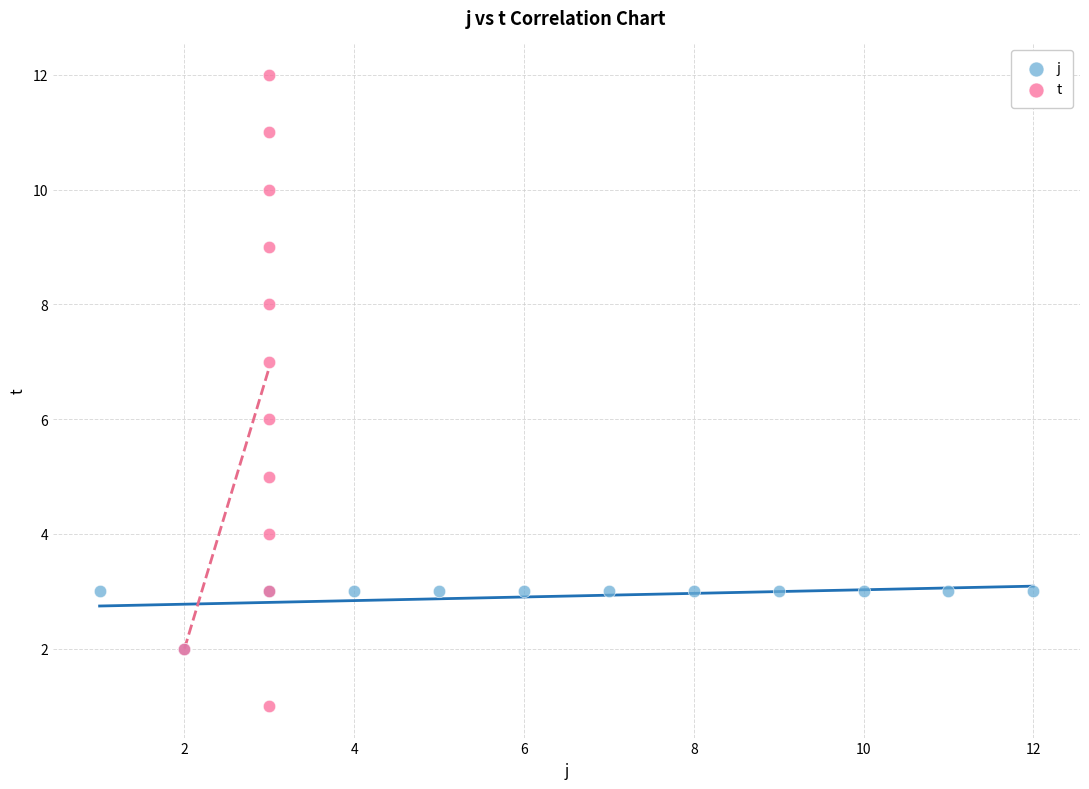

Which series contains the lowest Y value?

t